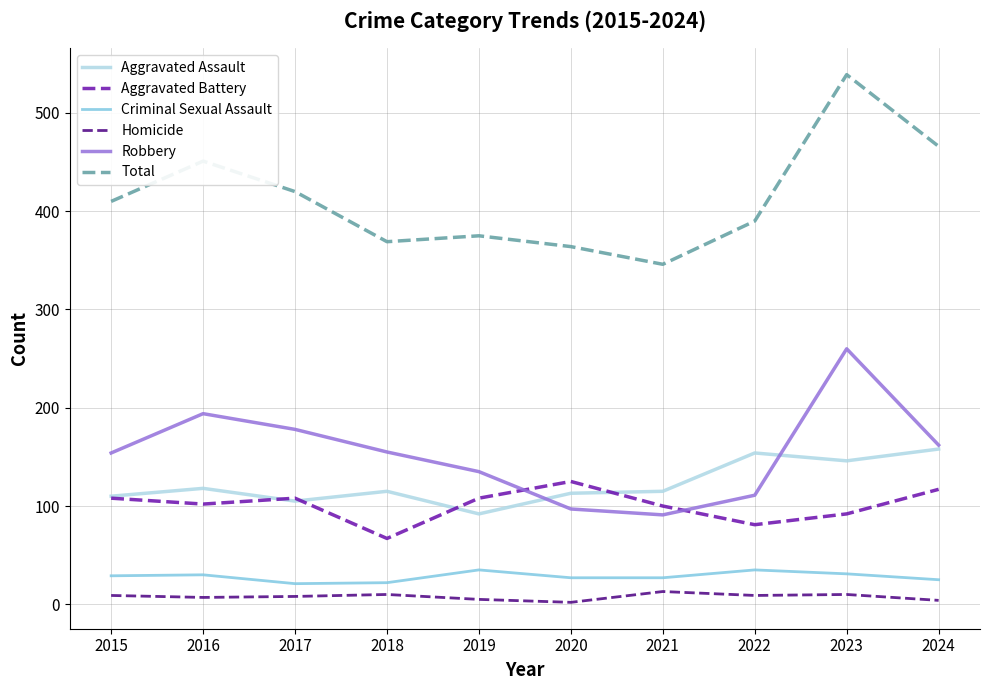

True or false: Robbery and Criminal Sexual Assault cross at least once.

False